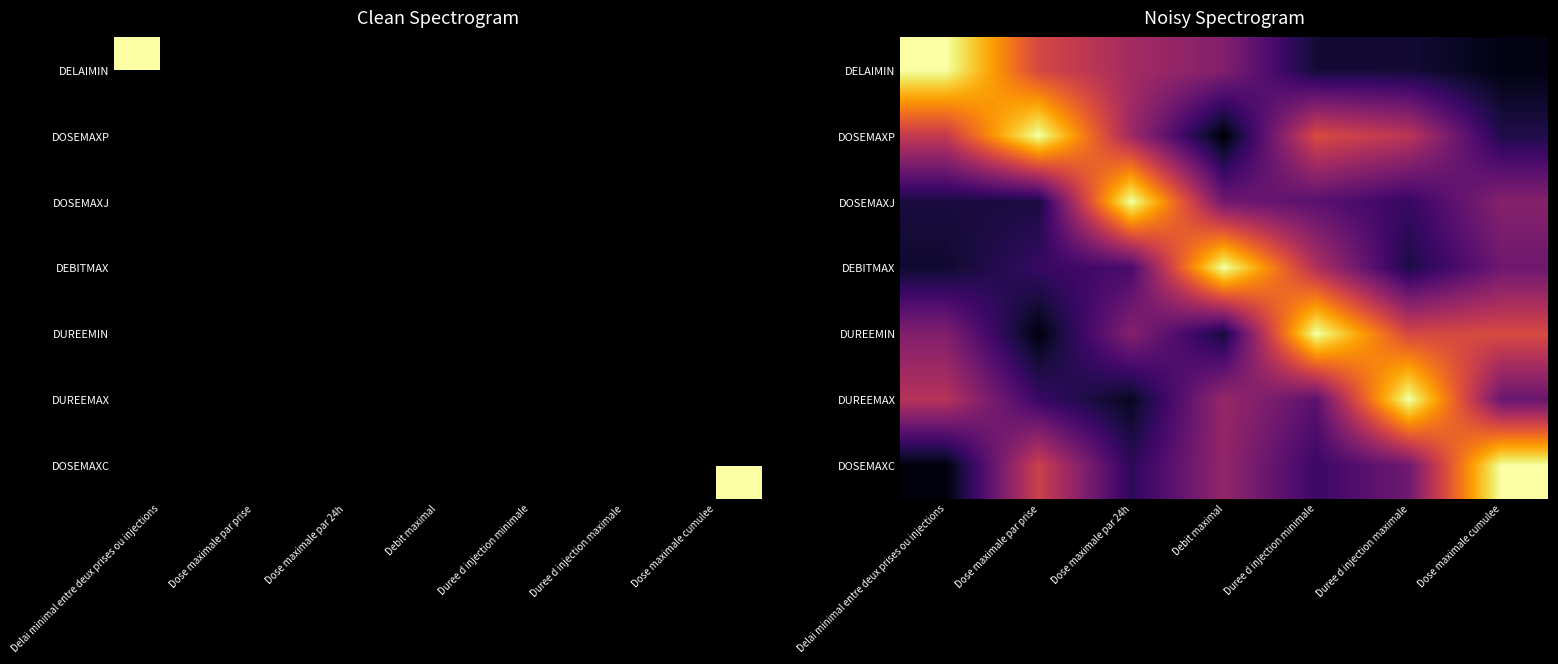

At which label does DOSEMAXC reach its minimum?

Delai minimal entre deux prises ou injections